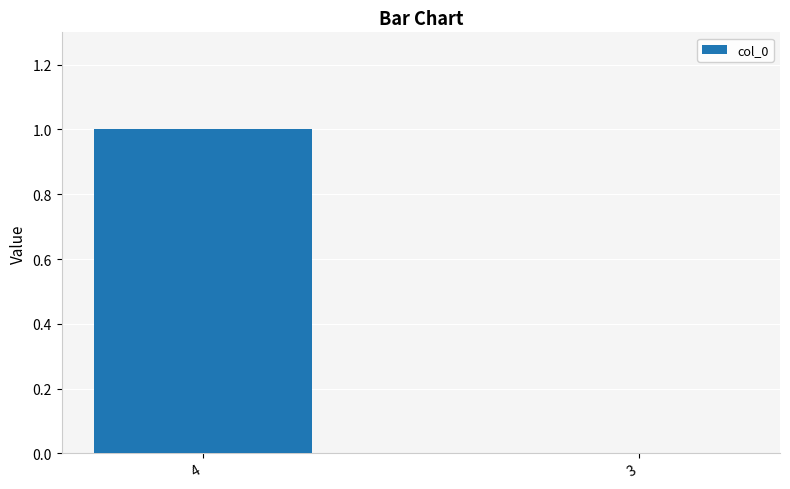

Which has a higher value, 3 or 4?

4